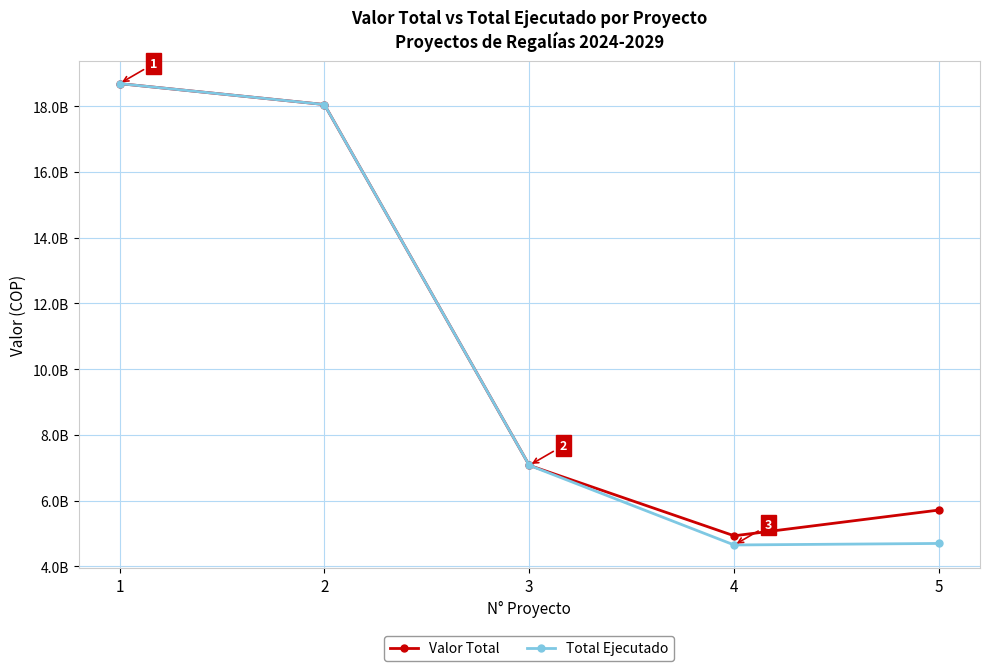

What is the sum of all Total Ejecutado values?

53158400820.9